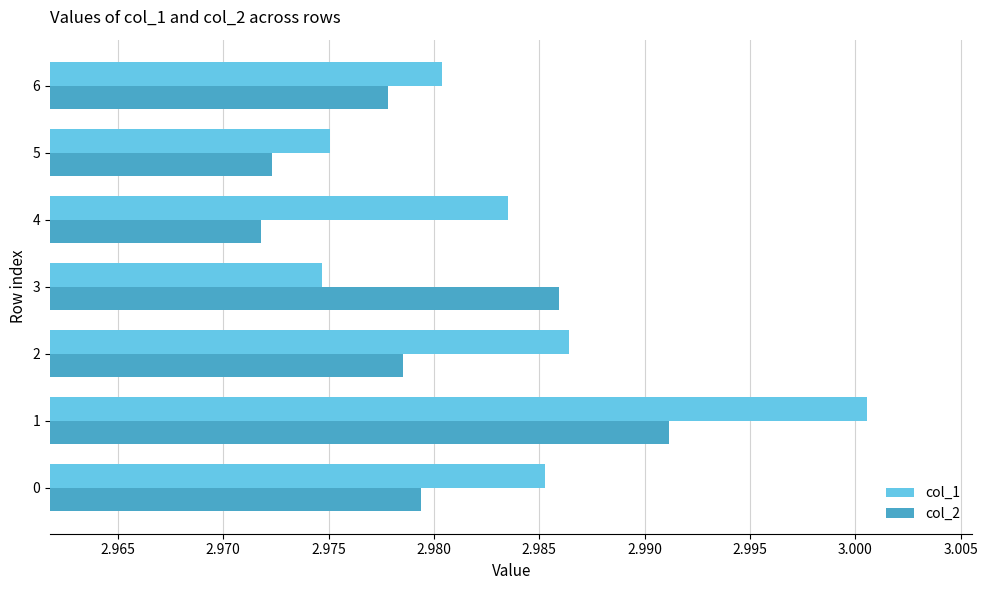

At how many categories does at least one series exceed 2?

7